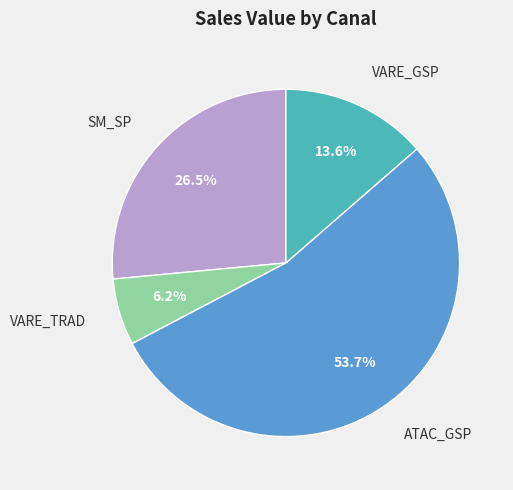

Does any single category account for the majority?

Yes